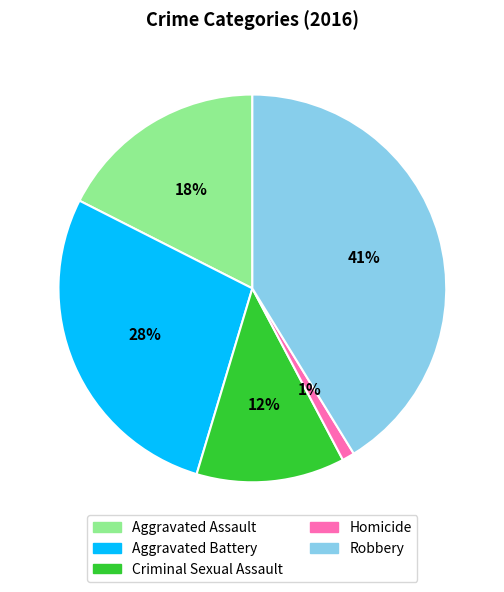

What is the smallest slice in the pie chart?

Homicide